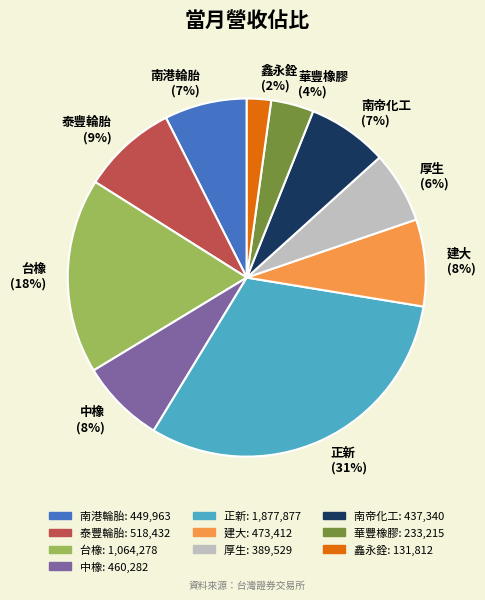

Is the sum of 正新 and 中橡 greater than half?

No